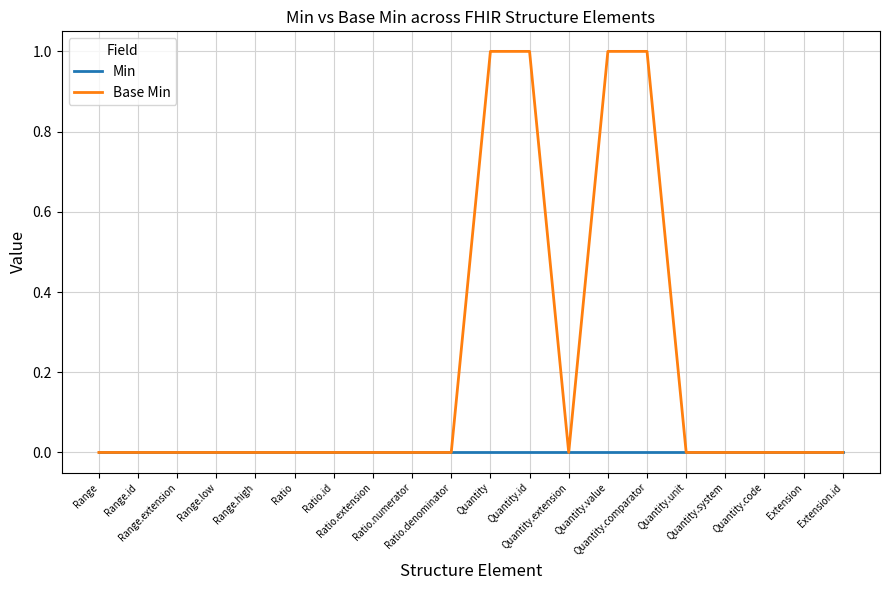

Which series has the widest spread of values?

Base Min